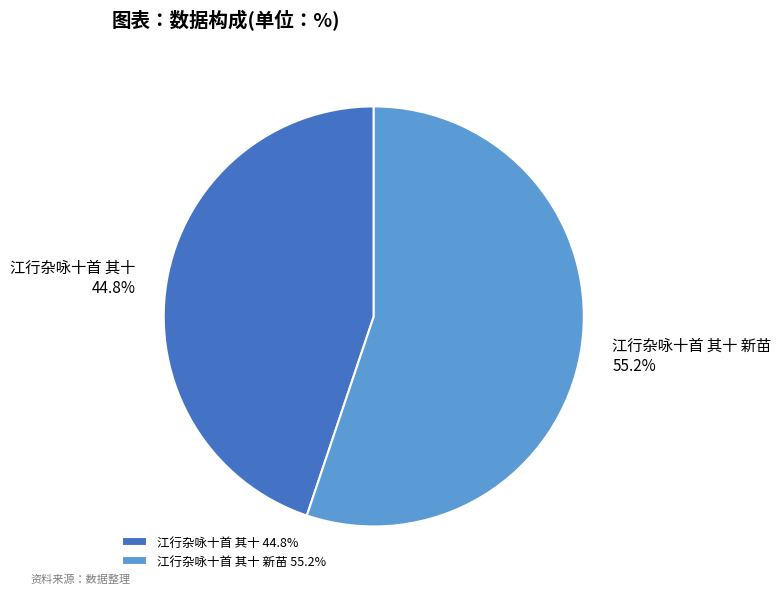

How many segments does this pie chart have?

2